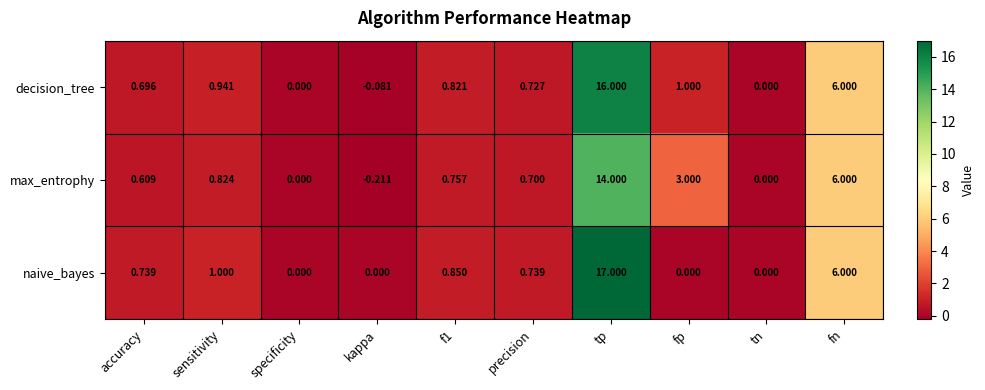

What is the total value across all series at f1?

2.4